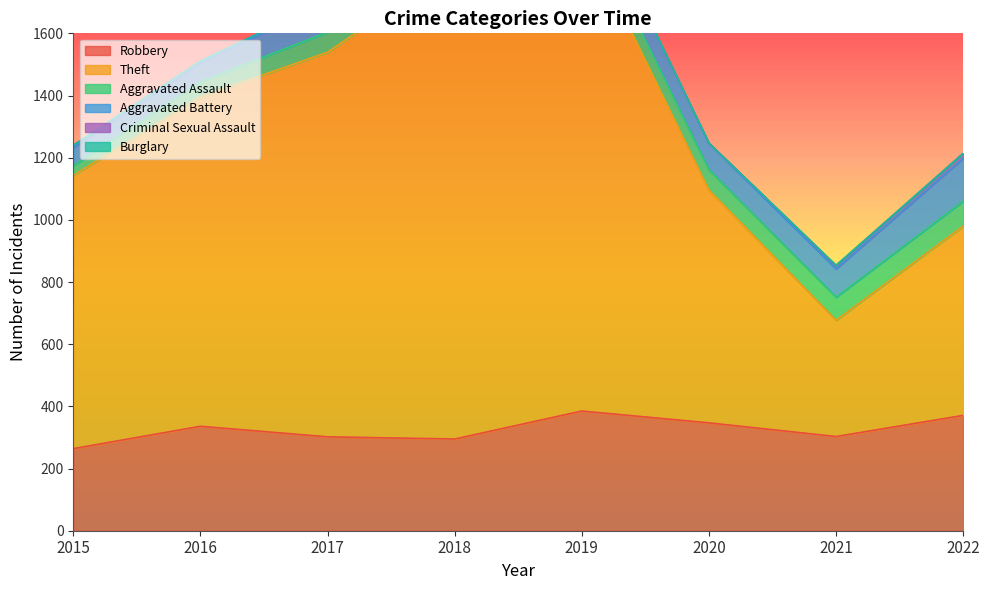

Which series has the largest total across all categories?

Theft